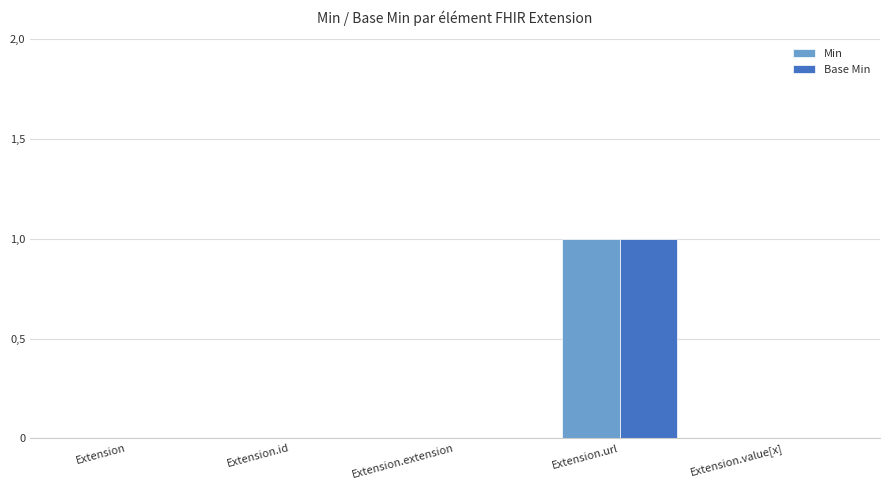

Reading left to right, list all the values displayed in this chart.

Min: Extension=0	Extension.id=0	Extension.extension=0	Extension.url=1	Extension.value[x]=0
Base Min: Extension=0	Extension.id=0	Extension.extension=0	Extension.url=1	Extension.value[x]=0